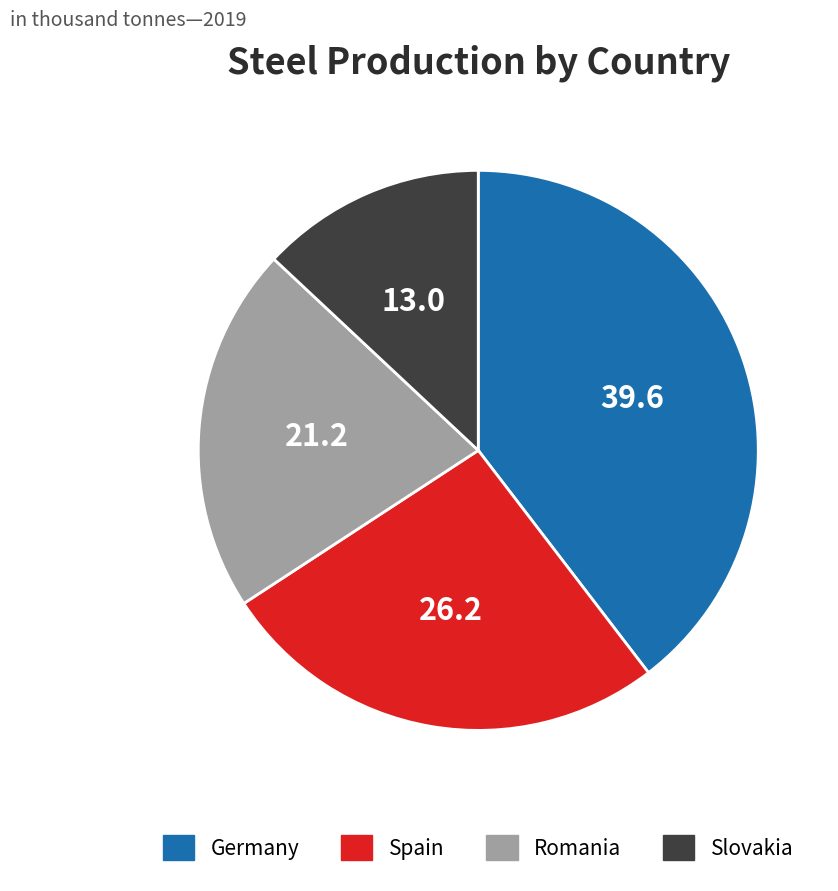

Does any single category account for the majority?

No